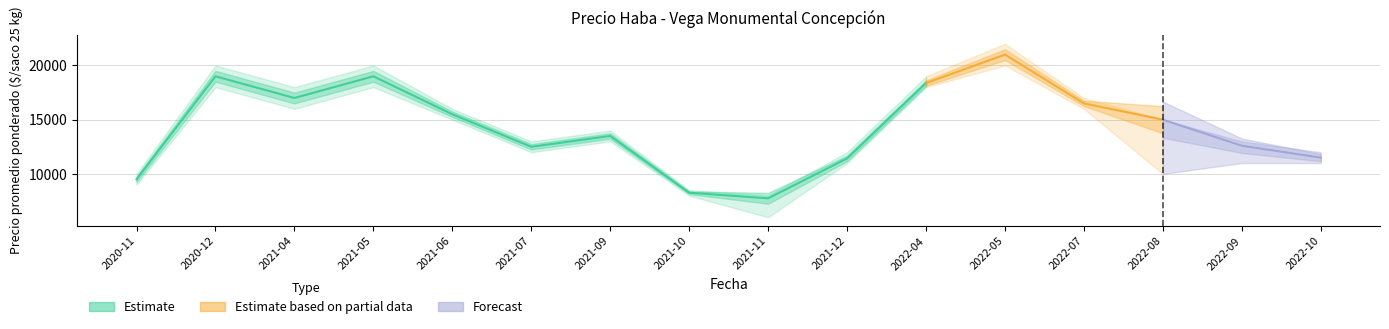

What is the minimum value shown in the chart?

6000